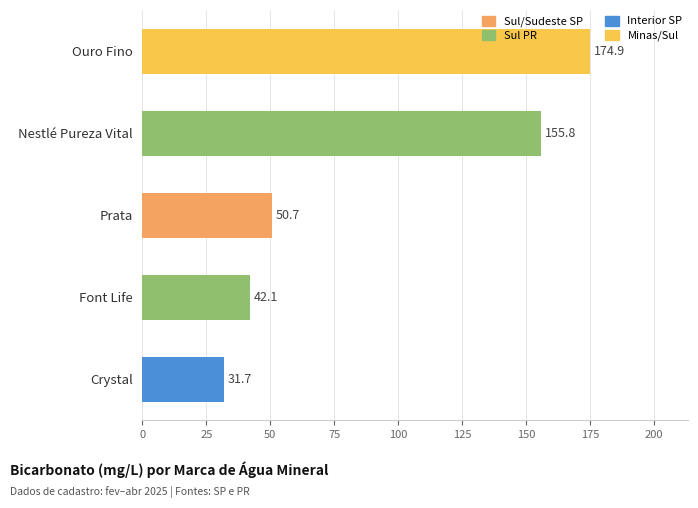

What is the sum of the values at Font Life and Ouro Fino?

217.0